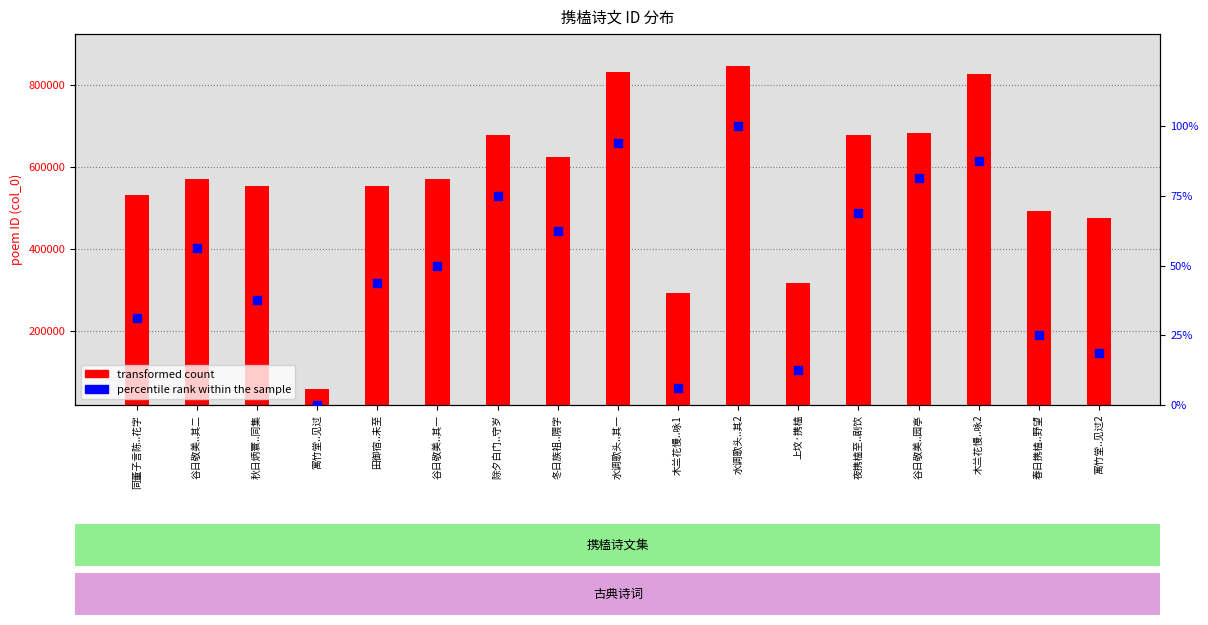

What is the total value across all series at 春日携榼..野望?

471877.5